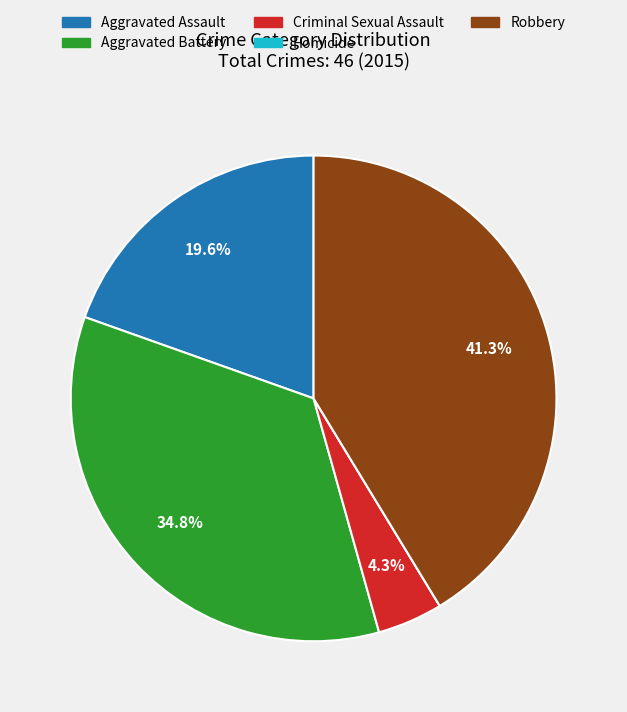

Approximately how many times larger is the value at Robbery compared to Aggravated Battery?

1.2